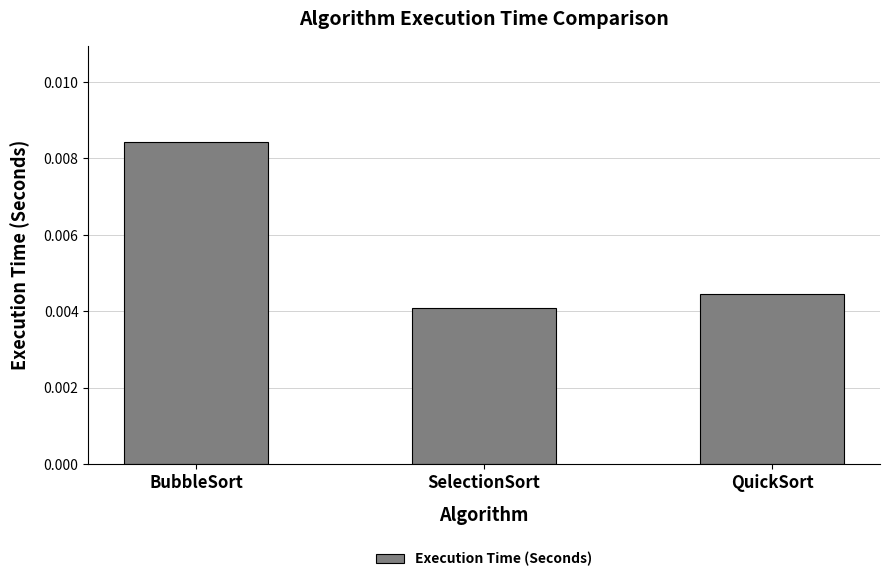

What is the label of the 1st bar from the right?

QuickSort